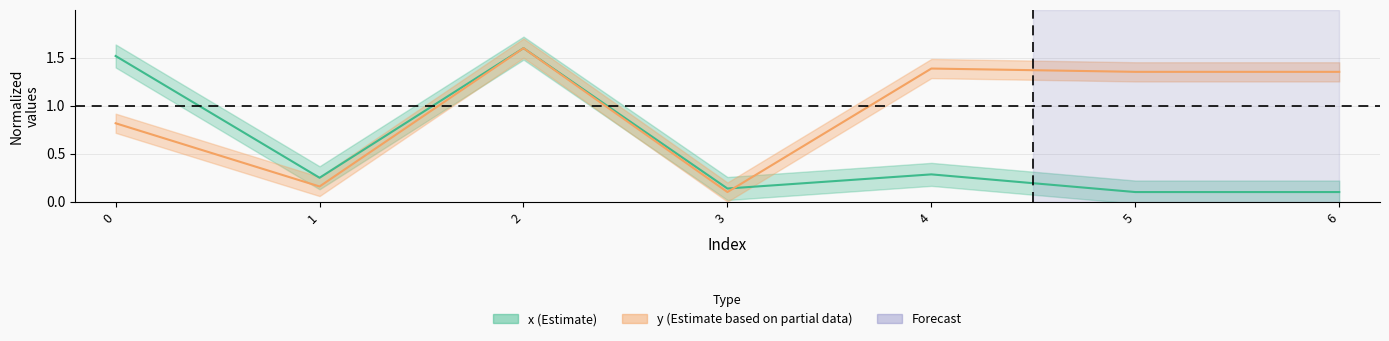

List the series in order of their overall mean, lowest first.

x, y